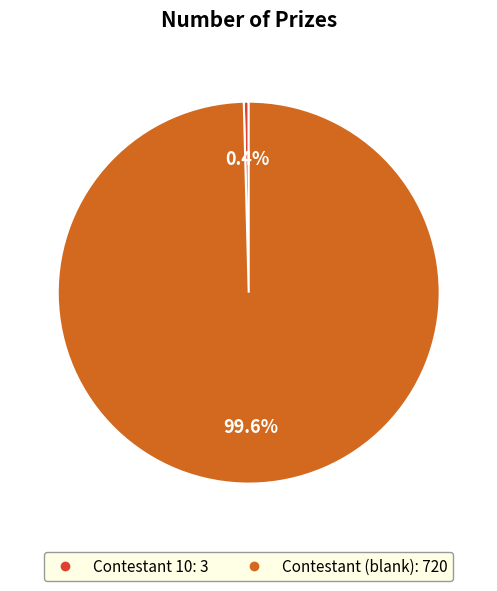

Is there a majority slice in this chart?

Yes